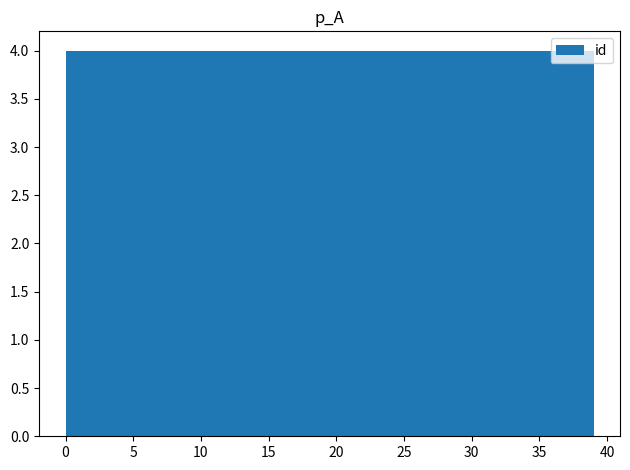

Reading left to right, transcribe this chart: for each bar, give the range it covers on the x-axis and its height. Neither the bar edges nor the heights are printed on the chart, so give them approximately, as read against the axes.

0.0 to 3.9: 4
3.9 to 7.8: 4
7.8 to 11.7: 4
11.7 to 15.6: 4
15.6 to 19.5: 4
19.5 to 23.4: 4
23.4 to 27.3: 4
27.3 to 31.2: 4
31.2 to 35.1: 4
35.1 to 39.0: 4